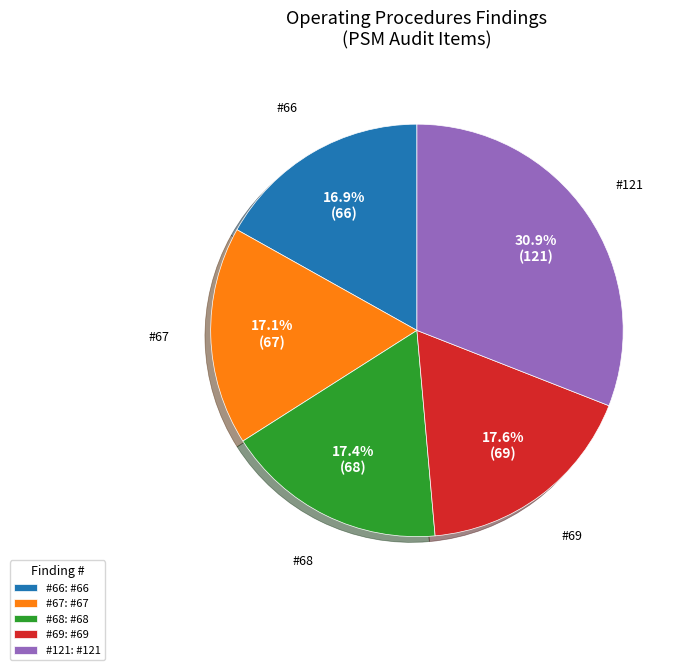

Count the number of slices in the pie.

5